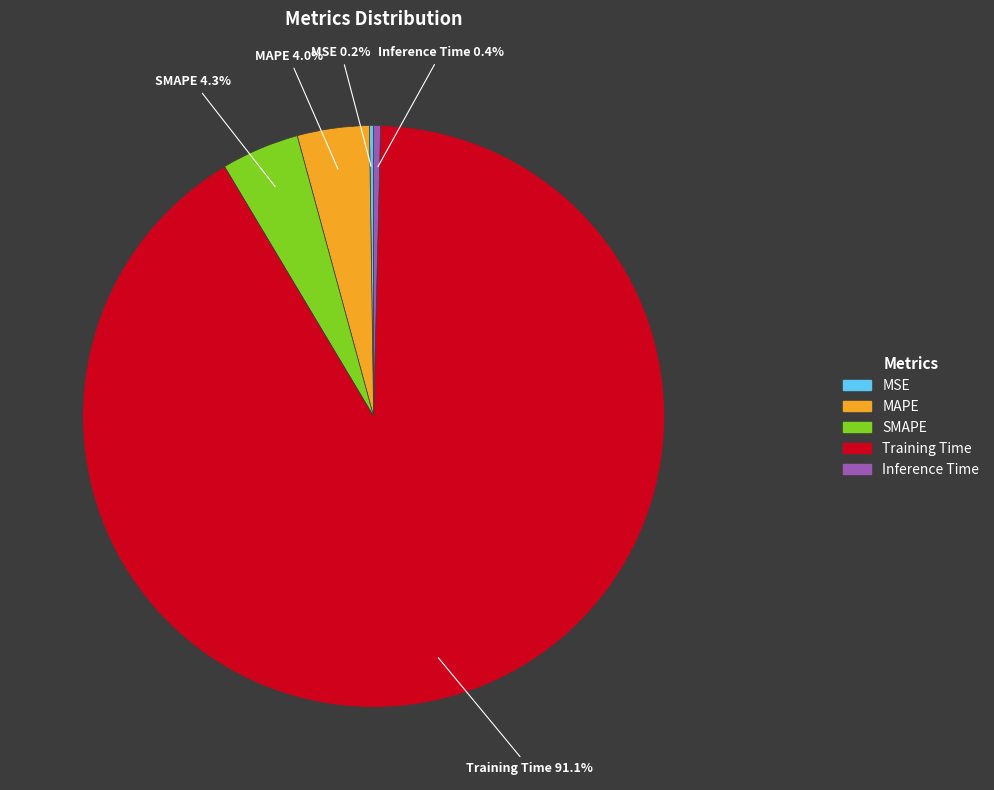

Is the sum of SMAPE and MAPE greater than half?

No